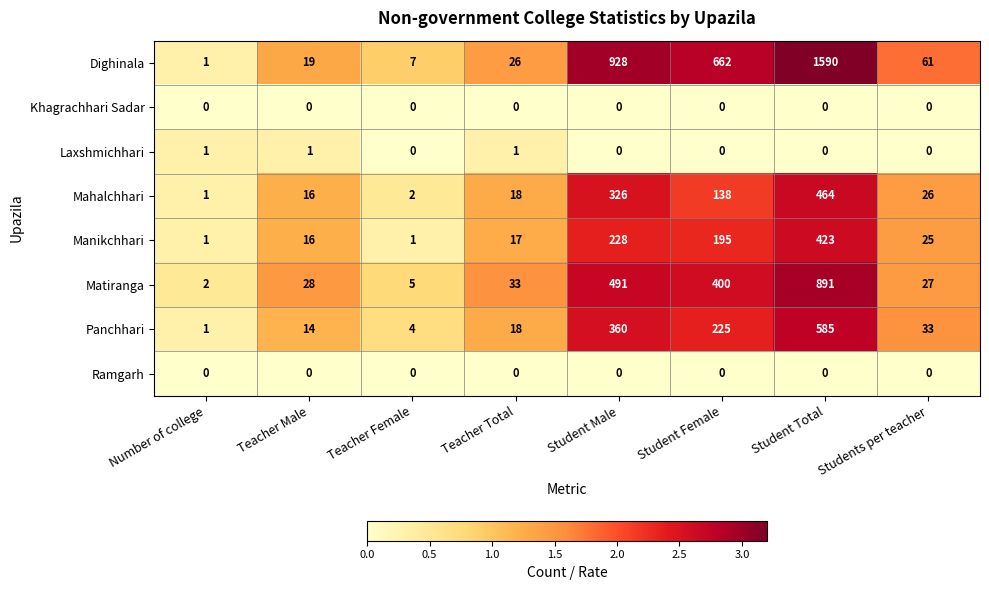

At which category is the sum across all series the highest?

Student Total